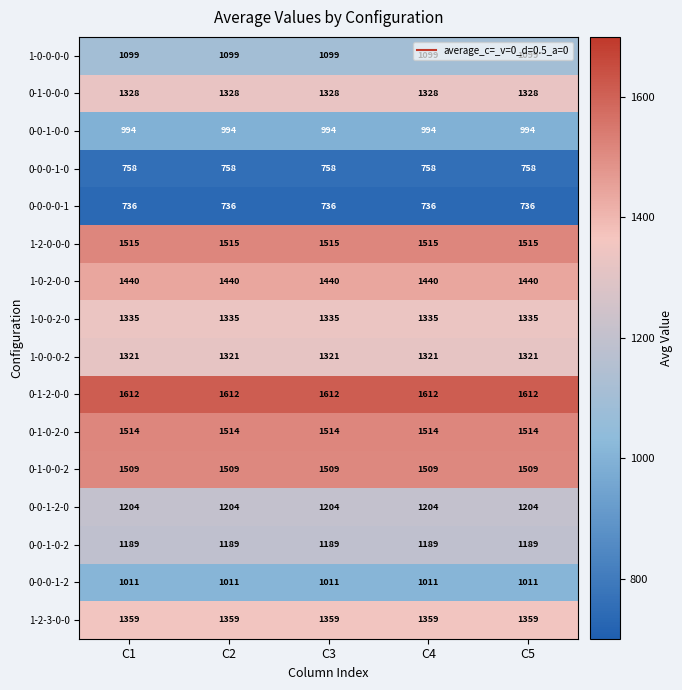

Count the number of categories in the chart.

5